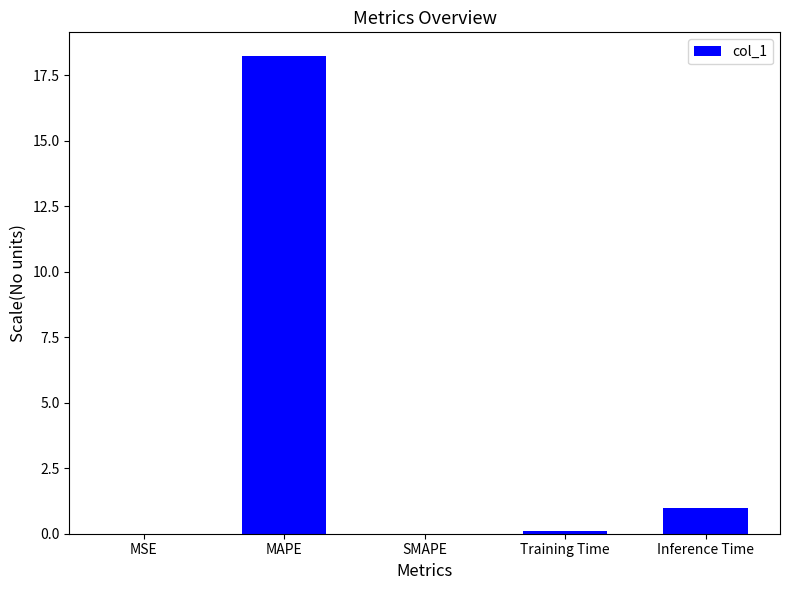

Between SMAPE and Inference Time, which is larger?

Inference Time